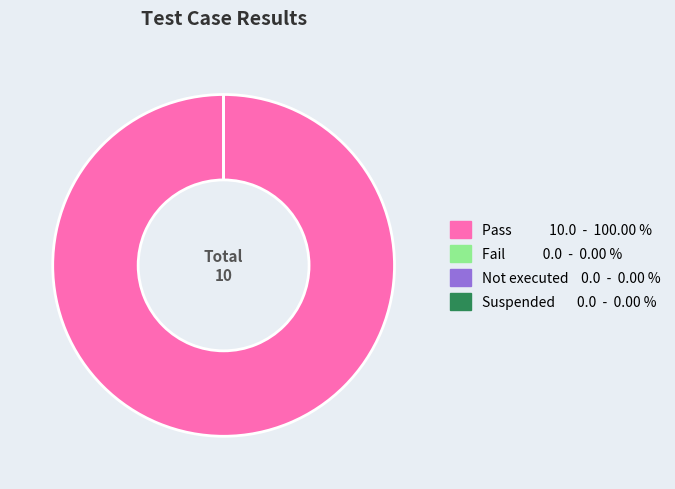

How many segments does this pie chart have?

4